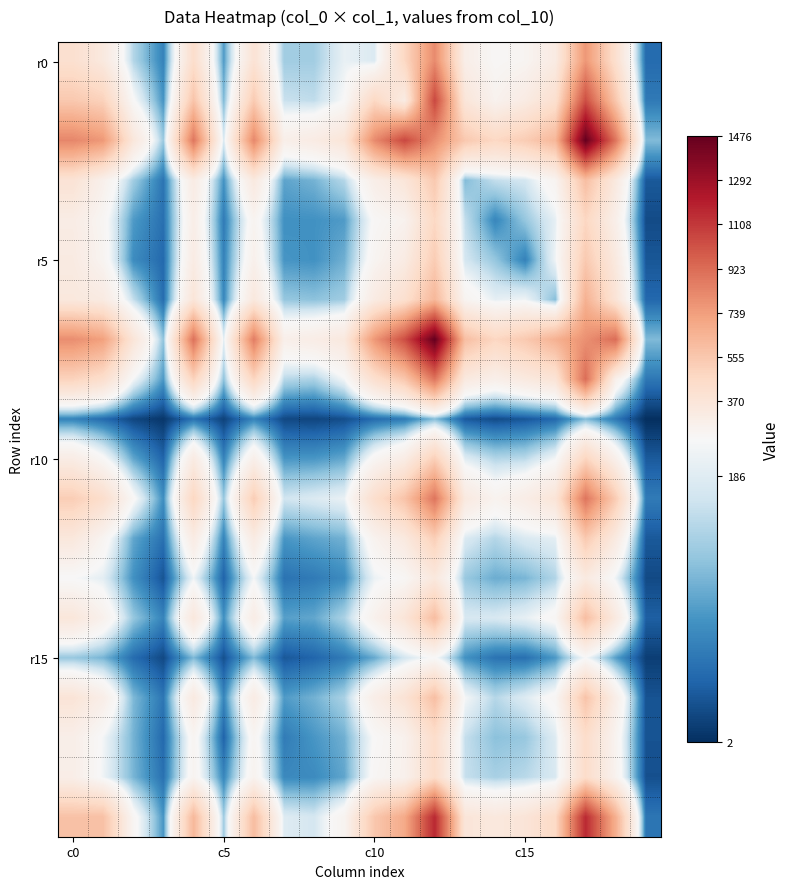

At which category does the chart reach its peak across all series?

17